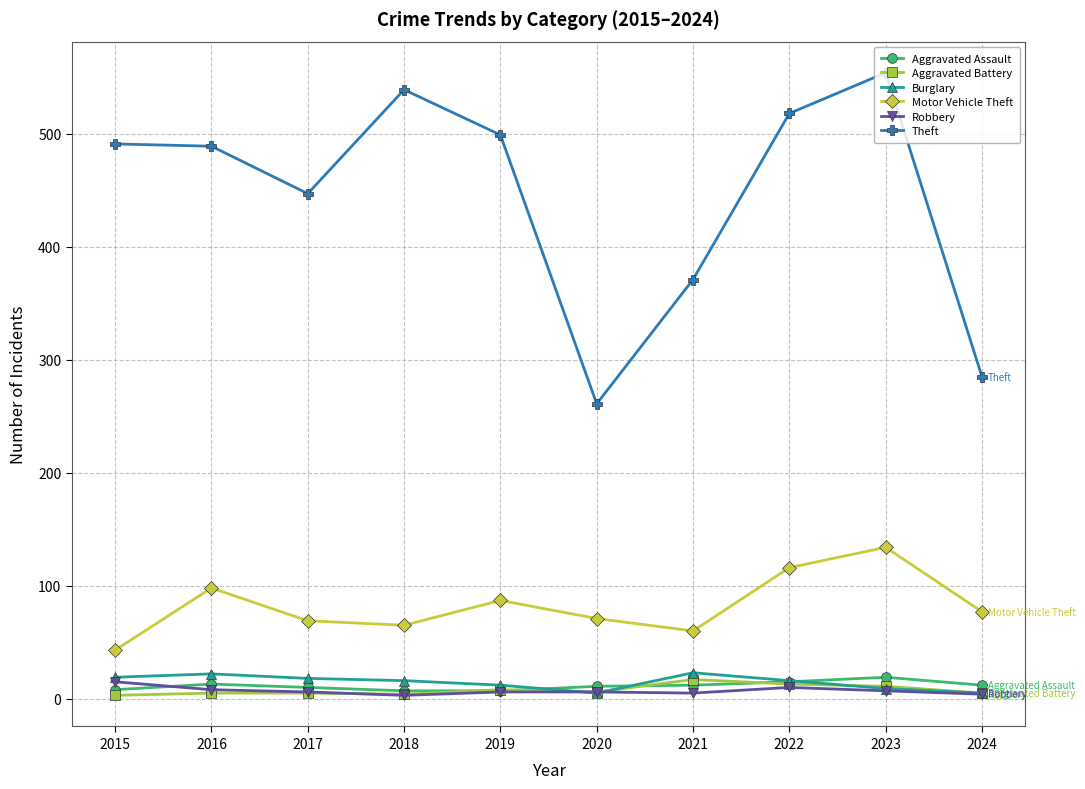

Is the value of Motor Vehicle Theft at 2017 greater than the value of Robbery at 2020?

Yes